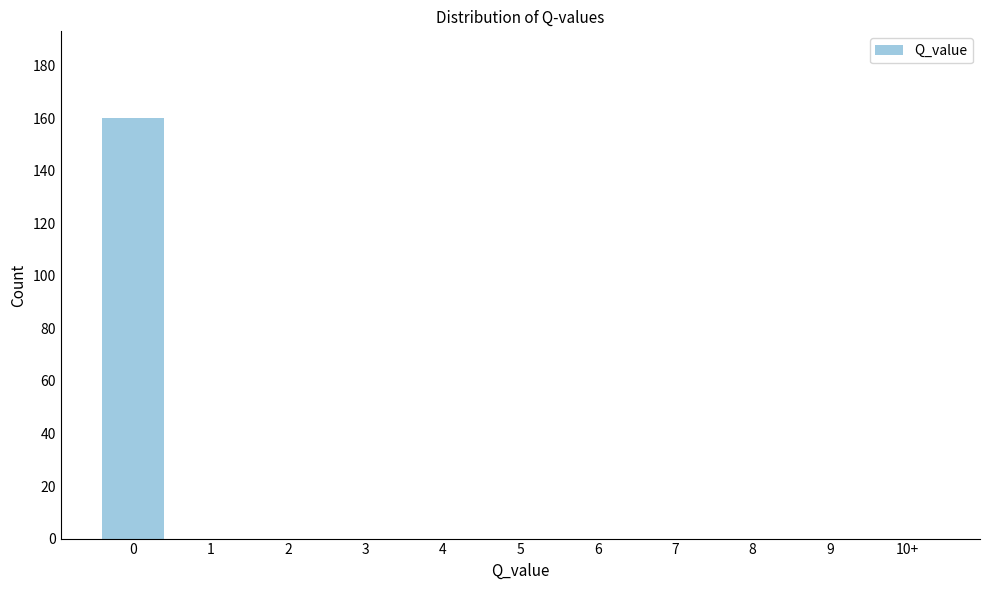

Reading left to right, list all the values displayed in this chart.

0=160	1=0	2=0	3=0	4=0	5=0	6=0	7=0	8=0	9=0	10+=0